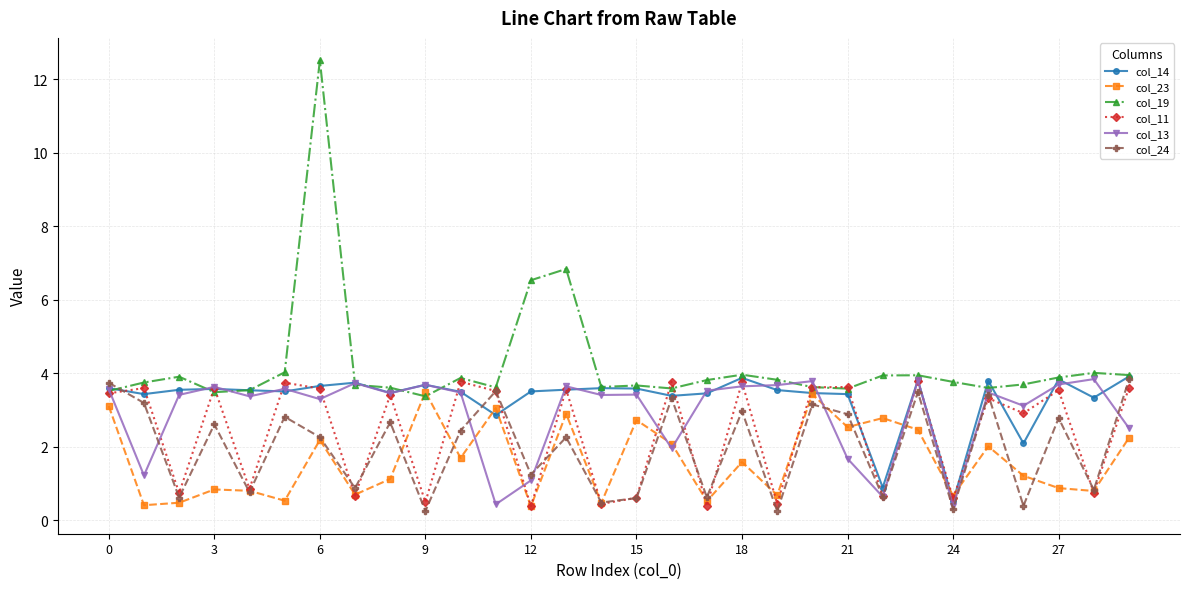

What is the greatest value displayed?

12.5